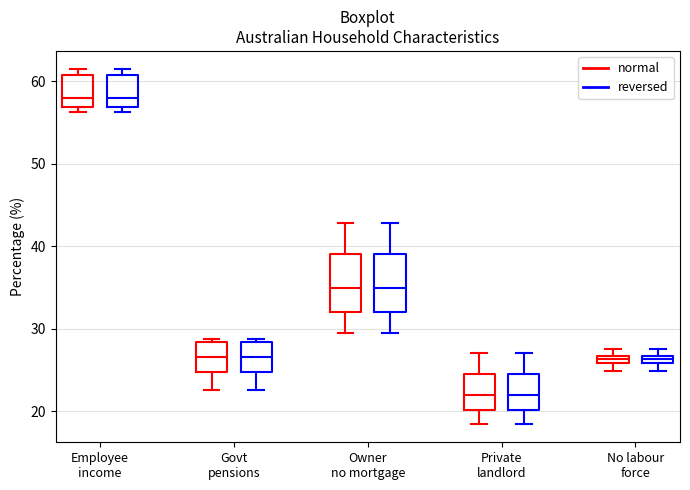

Where does the median line of the box for Owner no mortgage (reversed) sit on the y-axis? The values are not printed on the chart, so give them approximately, as read against the axis.

35